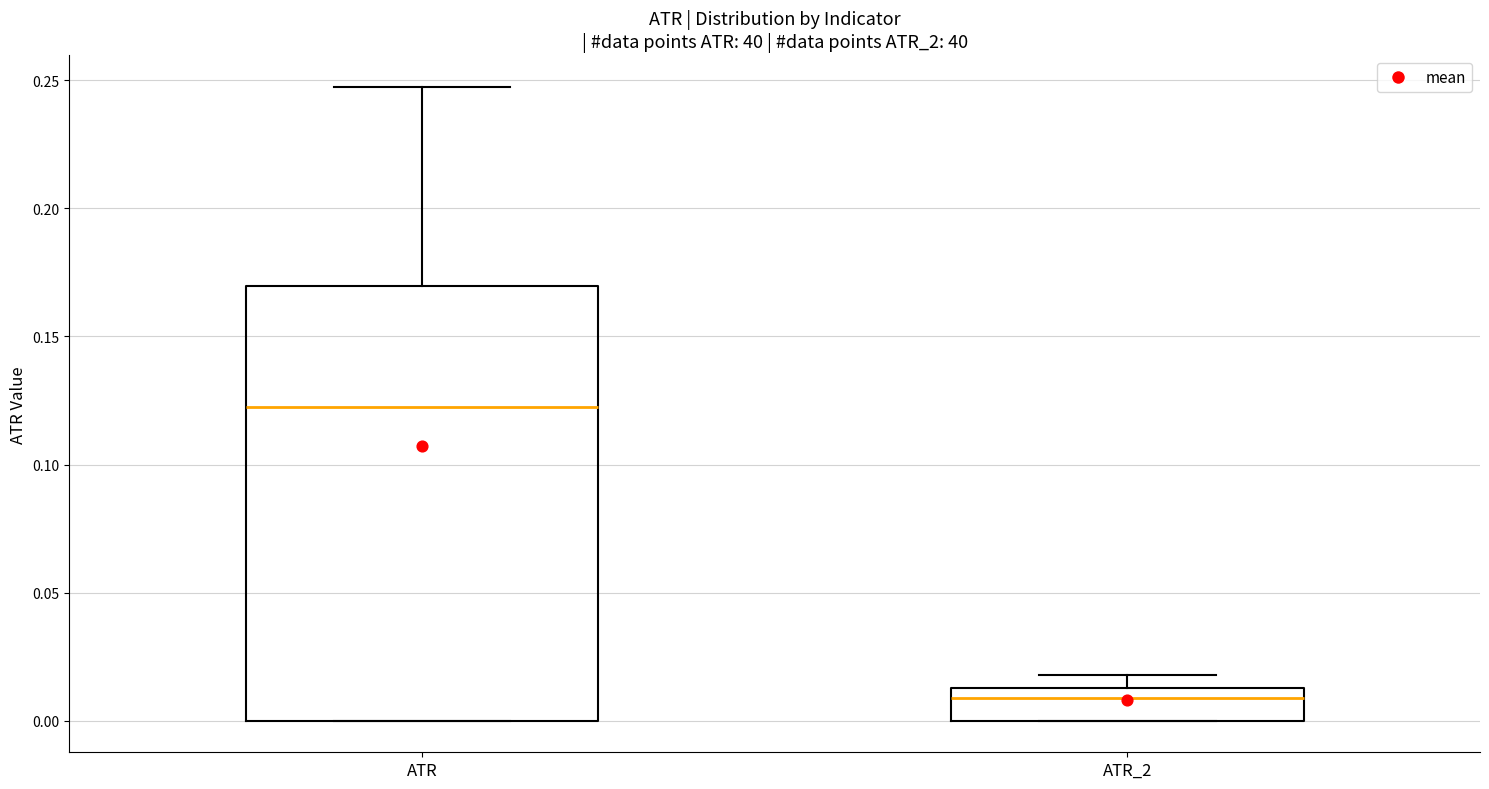

Which box has the lowest median line?

ATR_2